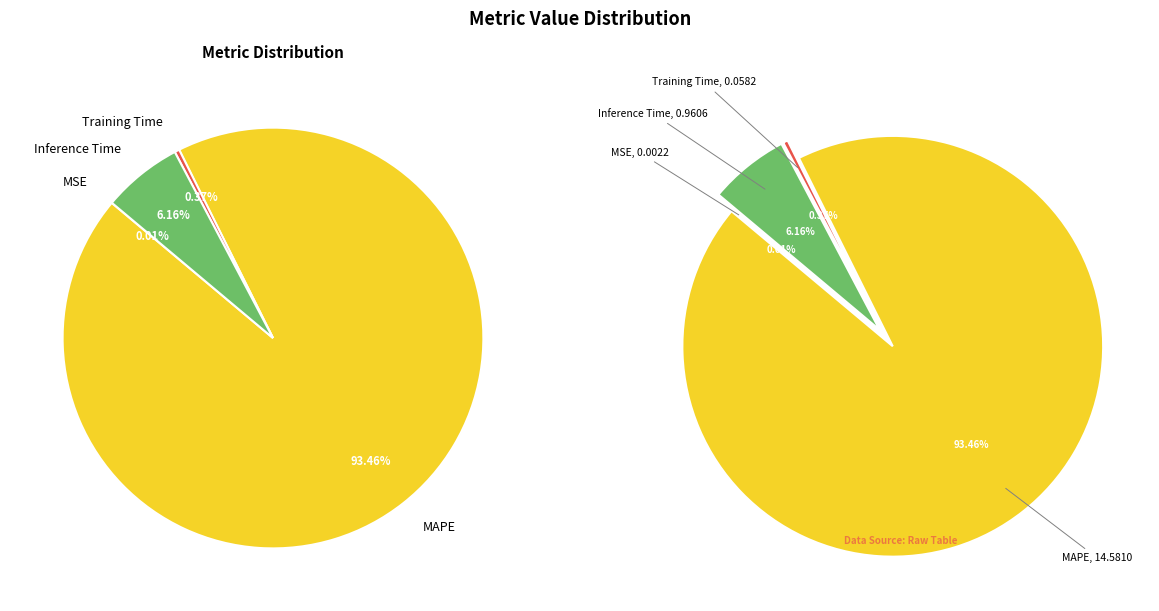

To the nearest percent, what is the combined percentage of Inference Time and MAPE?

100%